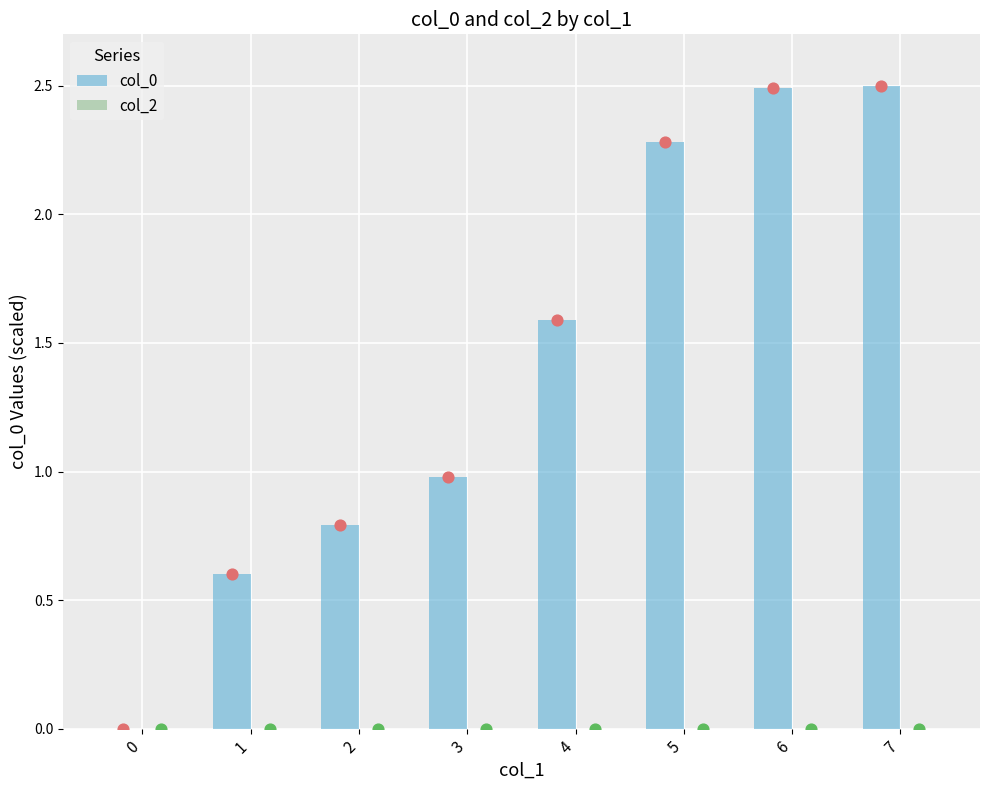

At how many categories does at least one series exceed 1?

4